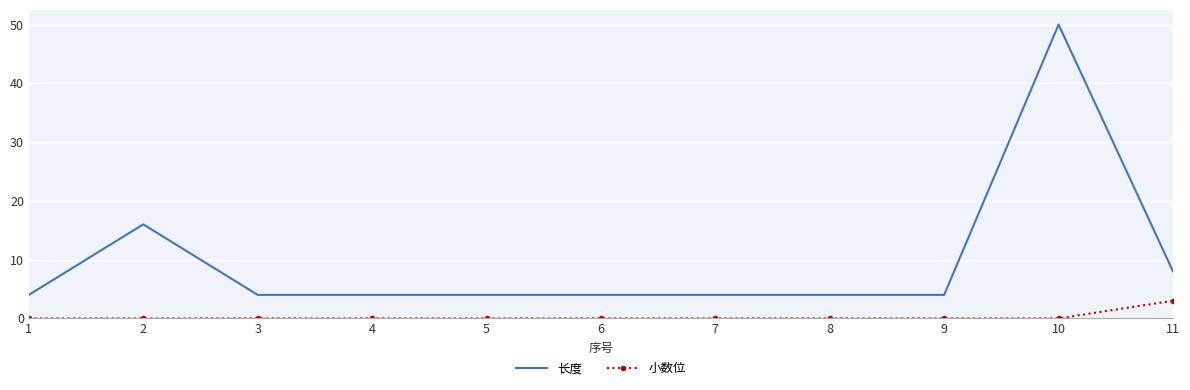

At 6, list the series in order from largest to smallest.

长度, 小数位